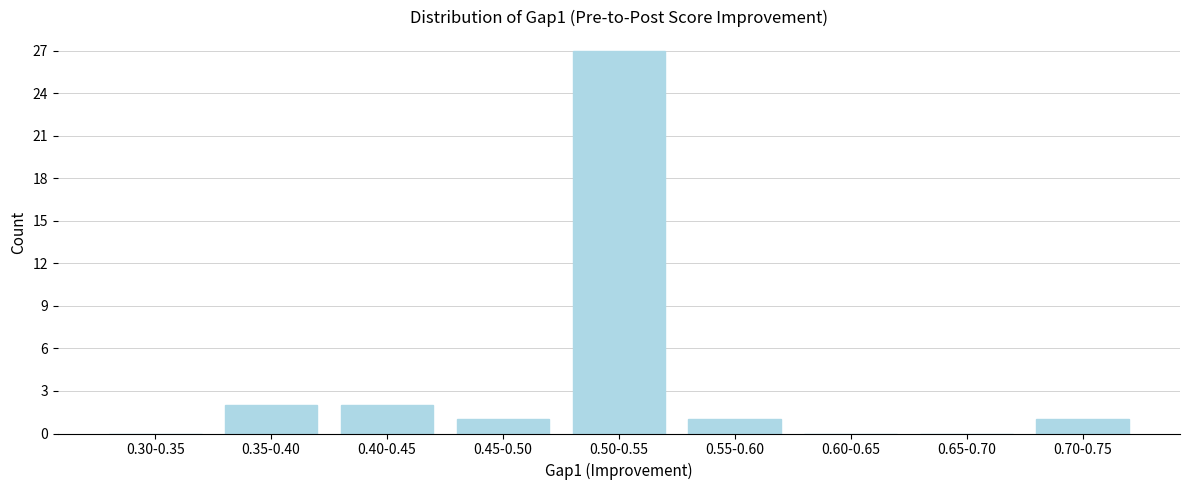

Reading left to right, what are all the values shown in this chart?

0.30-0.35=0	0.35-0.40=2	0.40-0.45=2	0.45-0.50=1	0.50-0.55=27	0.55-0.60=1	0.60-0.65=0	0.65-0.70=0	0.70-0.75=1